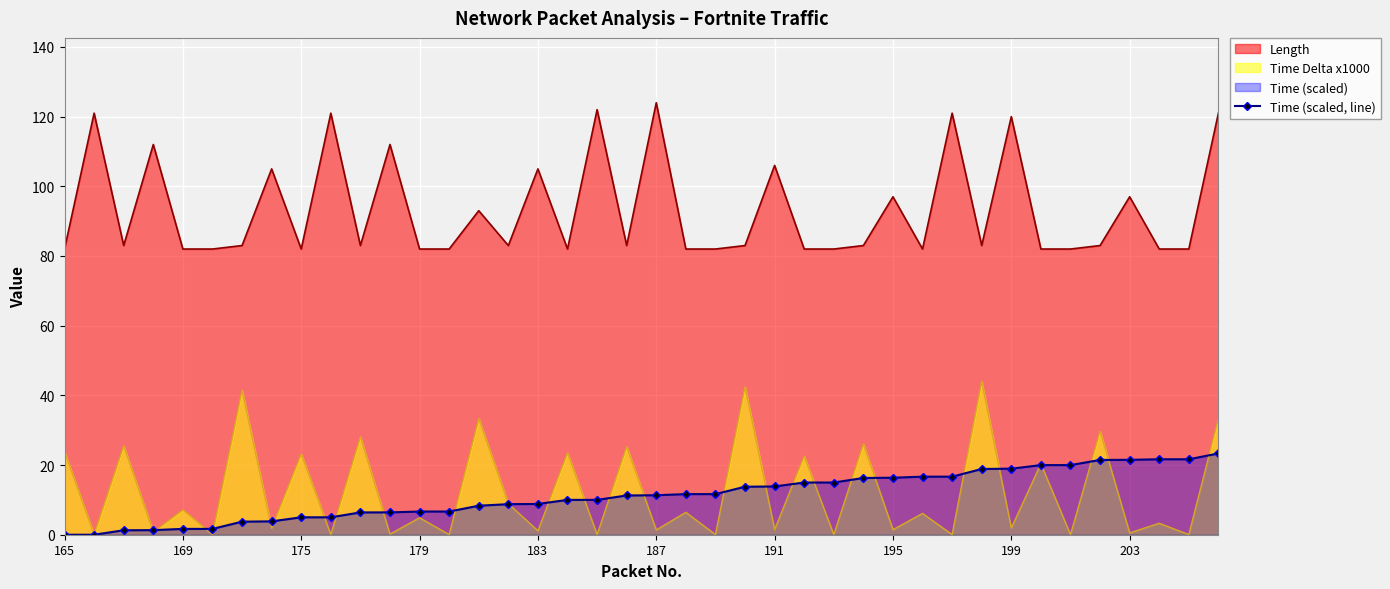

True or false: Length and Time Delta x1000 intersect in this chart.

False